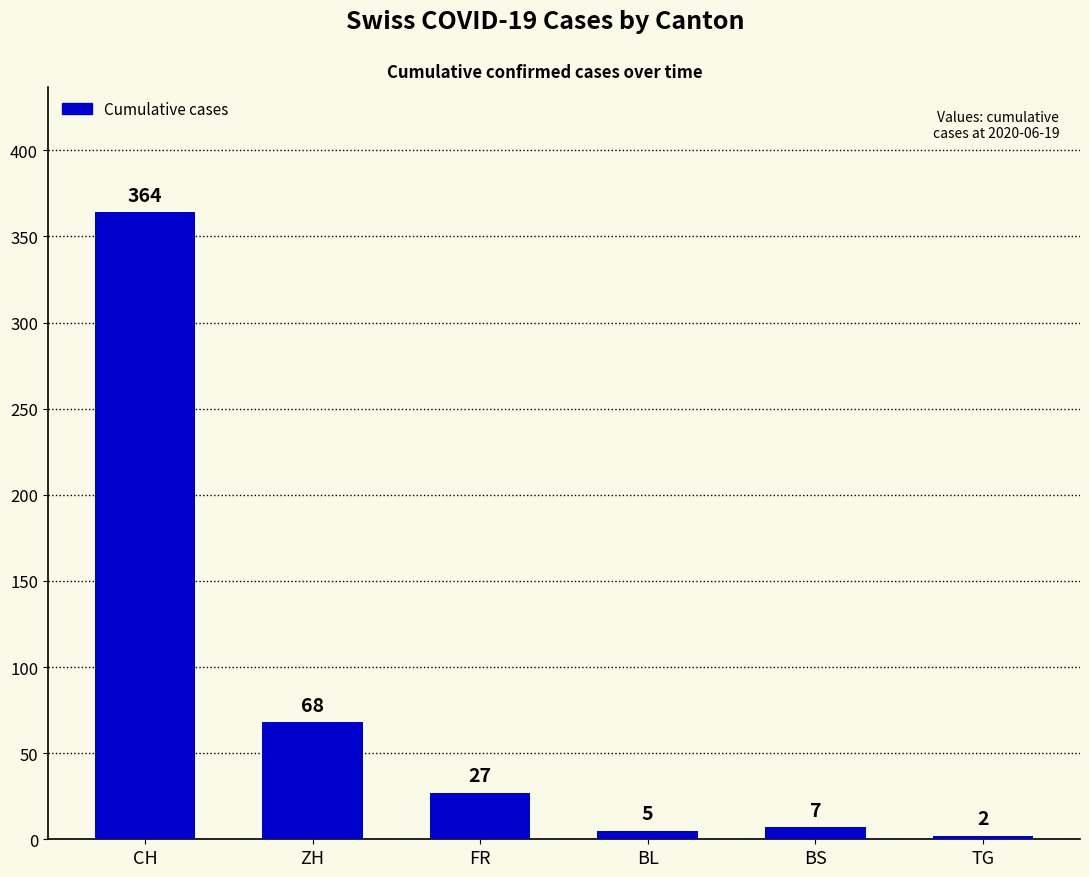

Count the number of data series in this chart.

1